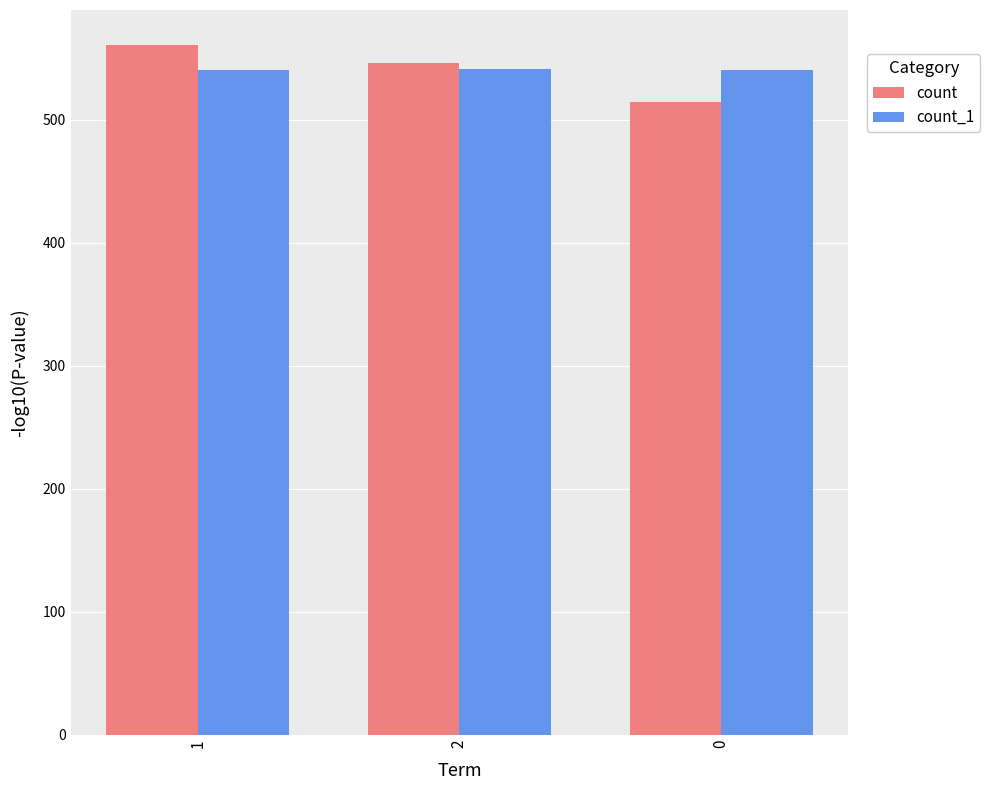

Is the value of count_1 at 0 greater than the value of count at 2?

No